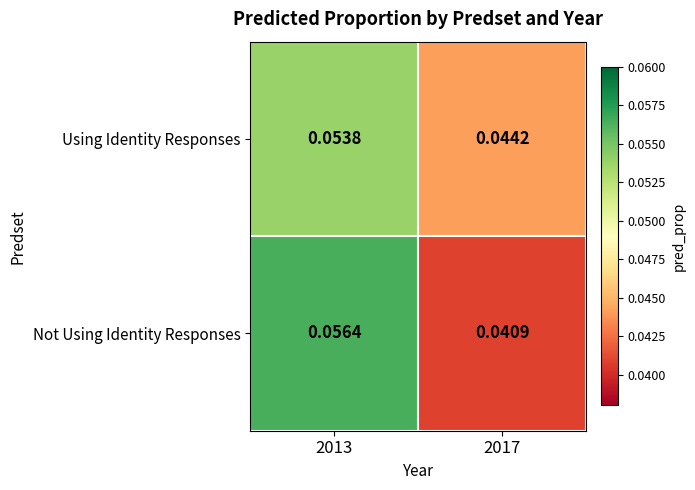

Which series has the widest spread of values?

Not Using Identity Responses